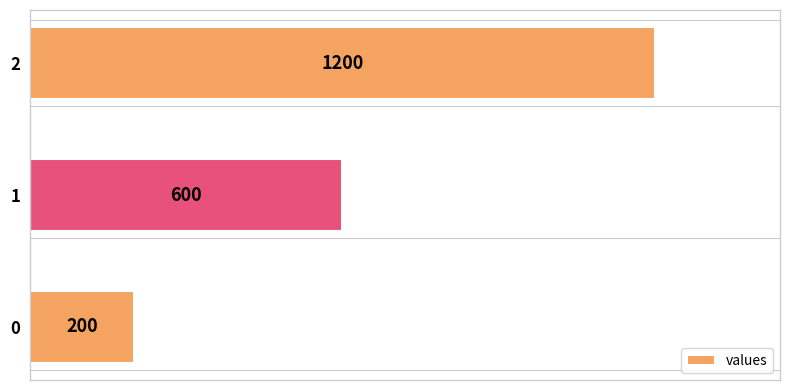

True or false: the data shows 350 at 0.

False